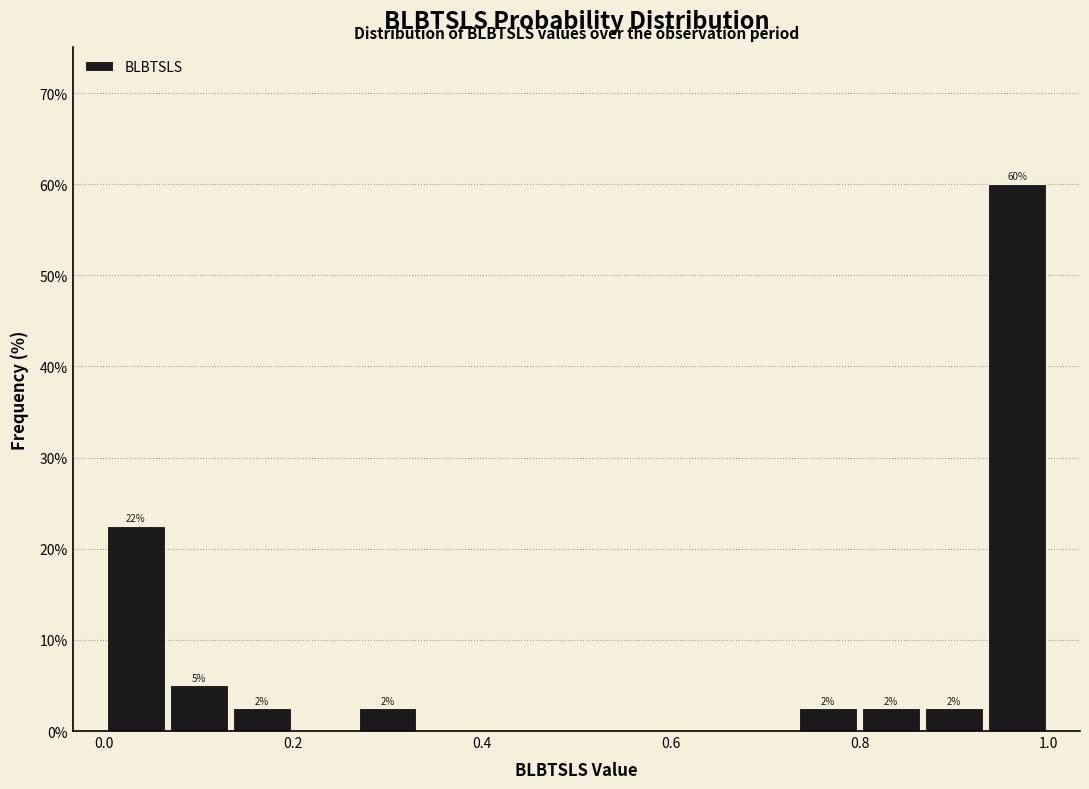

Around what value on the x-axis is the tallest bar? Give the approximate position of its centre, as read against the axis.

0.96